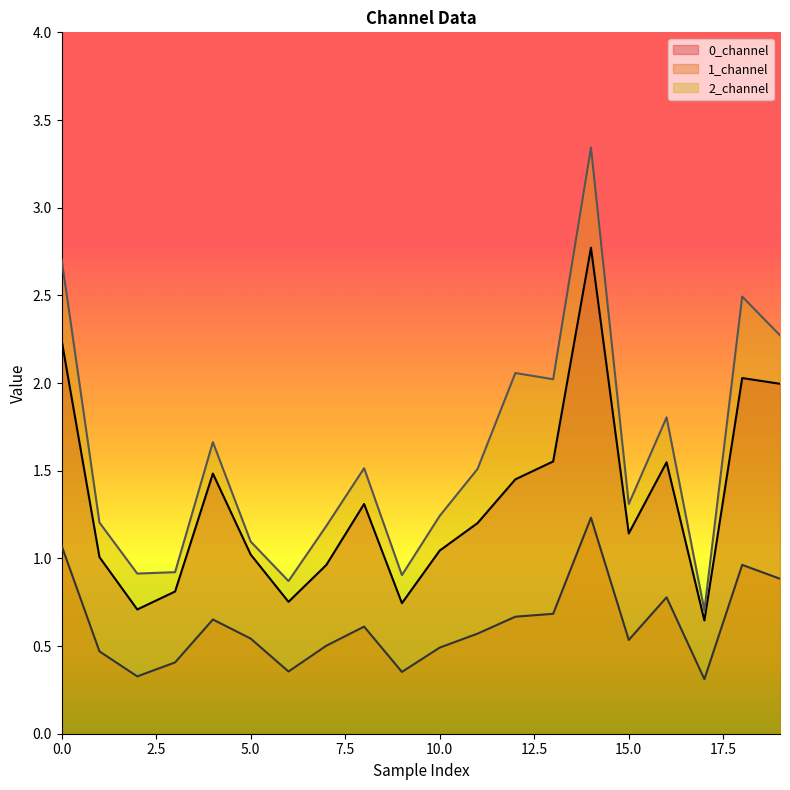

What is the smallest value displayed?

0.3